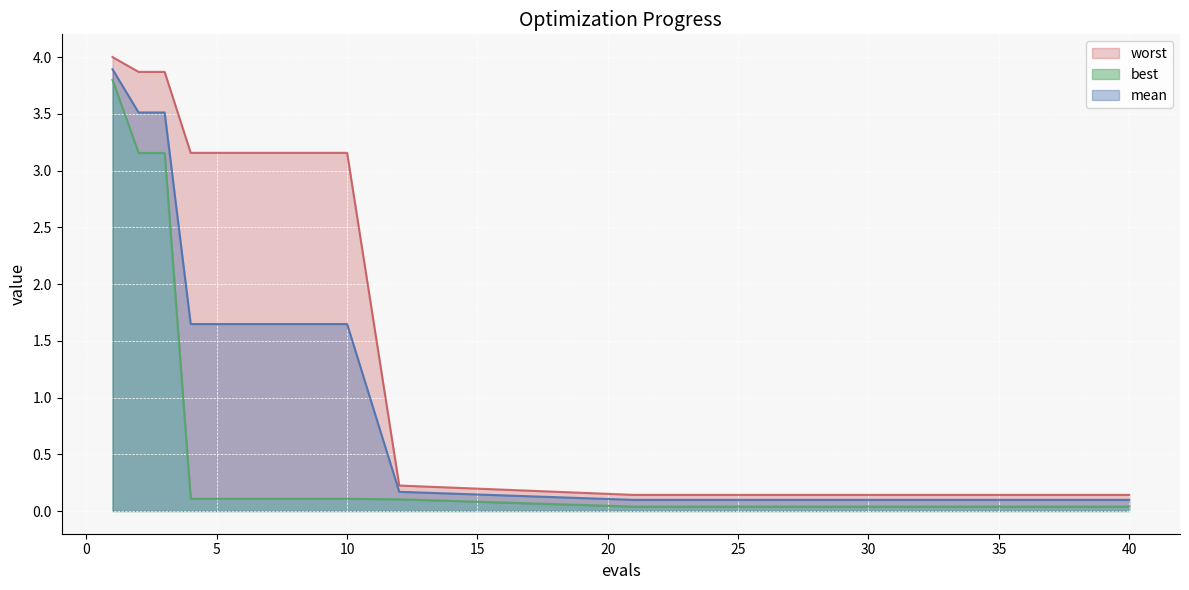

The mean series shows 0.1 at 12. True or false?

False